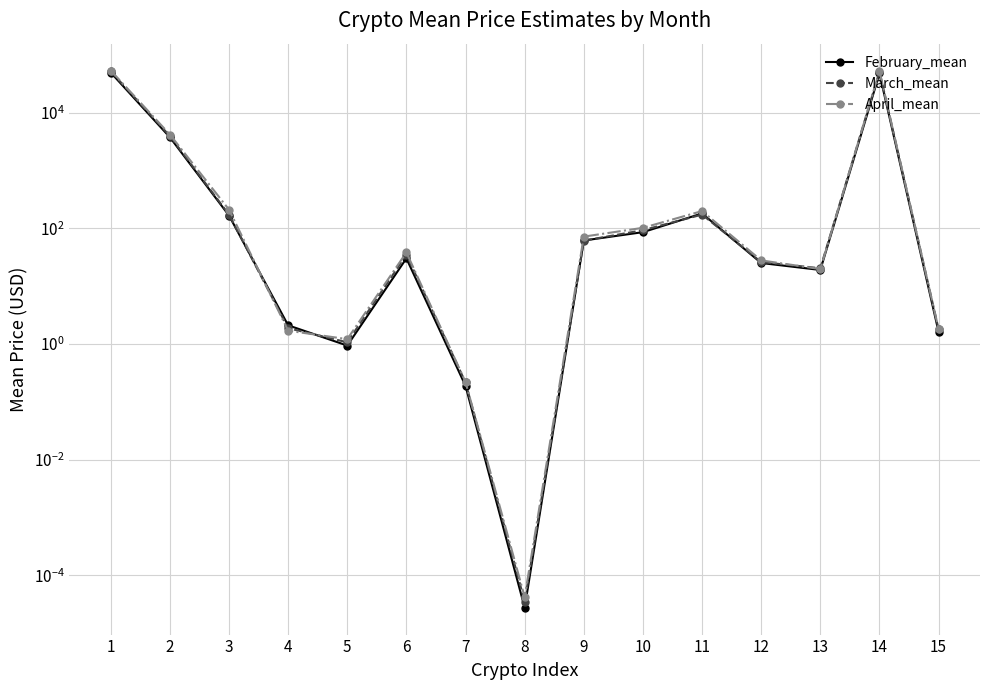

Where does the April_mean series first go above 38?

1